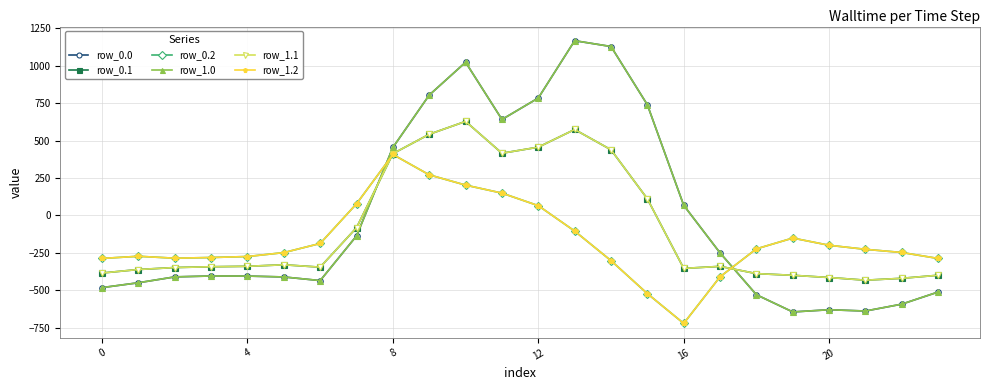

Which series has the largest total across all categories?

row_0.0